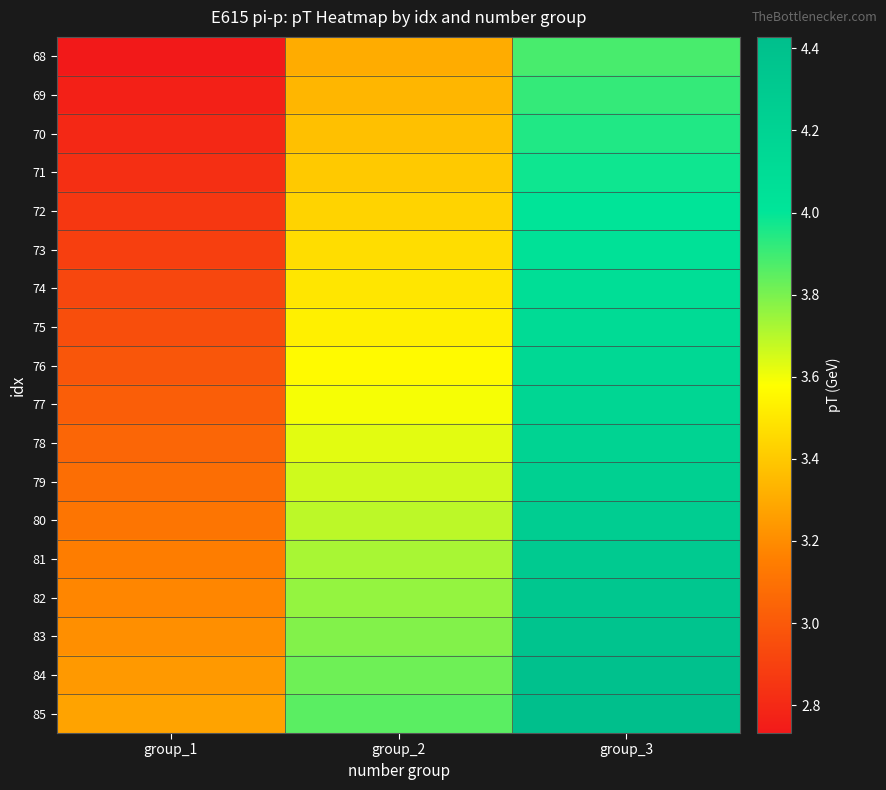

How many categories are shown in the chart?

3